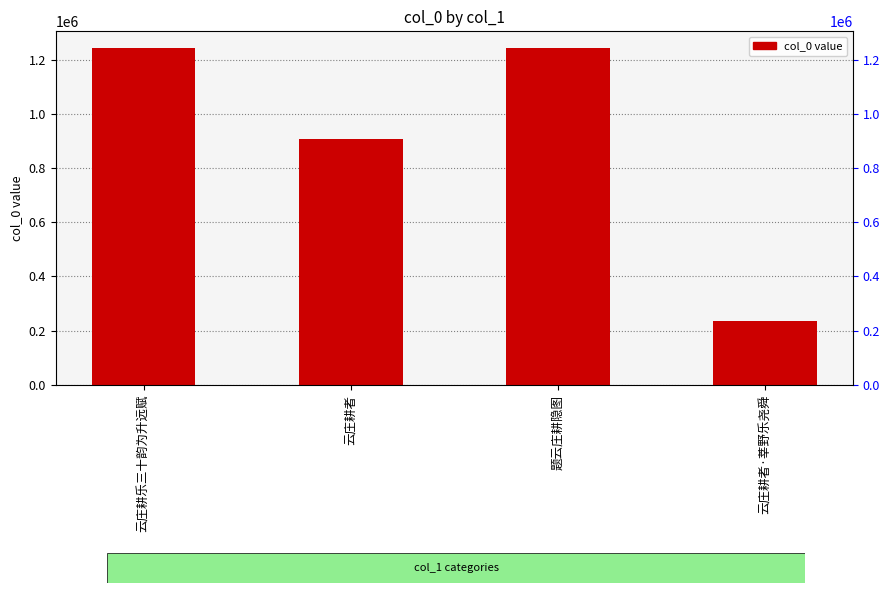

What is the difference between the maximum and minimum values?

1006070